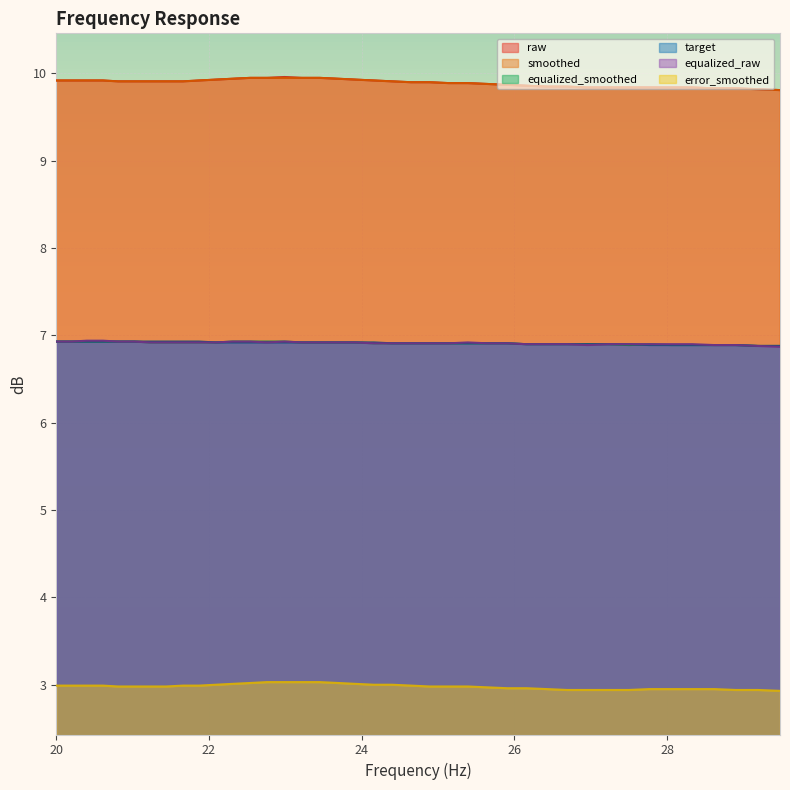

Rank the series by their maximum value, from highest to lowest.

raw, smoothed, equalized_raw, equalized_smoothed, target, error_smoothed